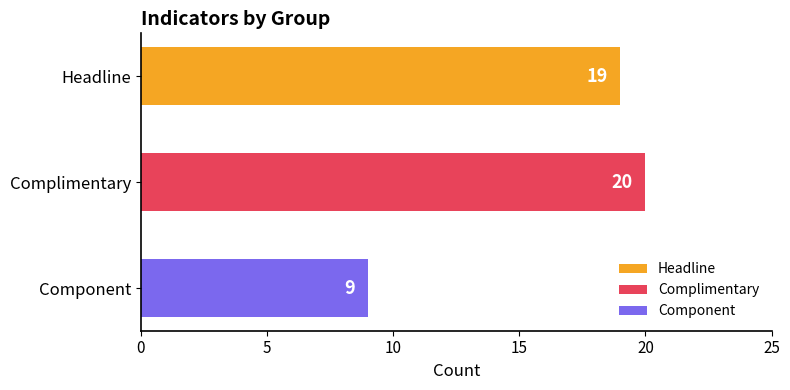

Reading top to bottom, transcribe all the data shown in this chart.

19	20	9